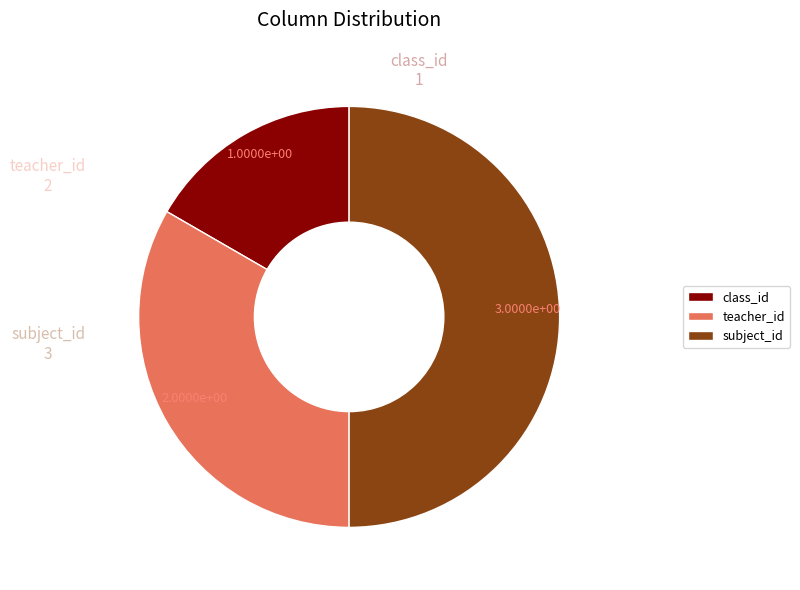

Does class_id represent more than half of the total?

No